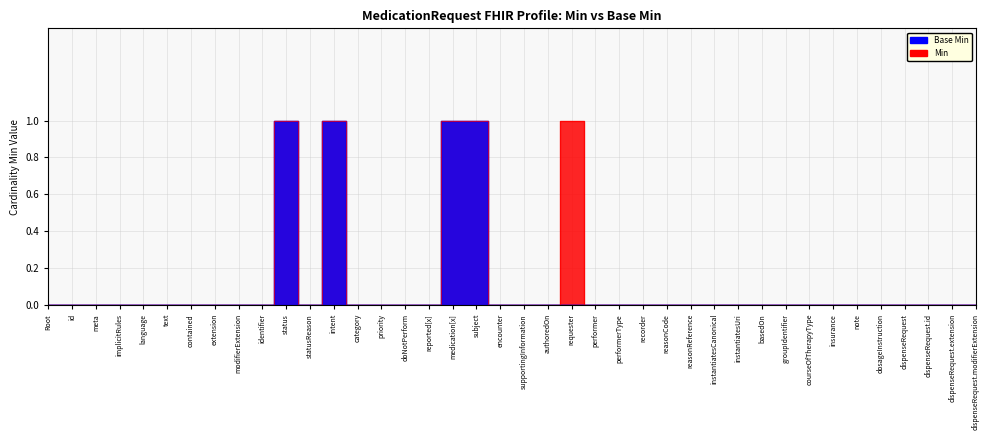

How many Base Min values are between 0 and 1?

40